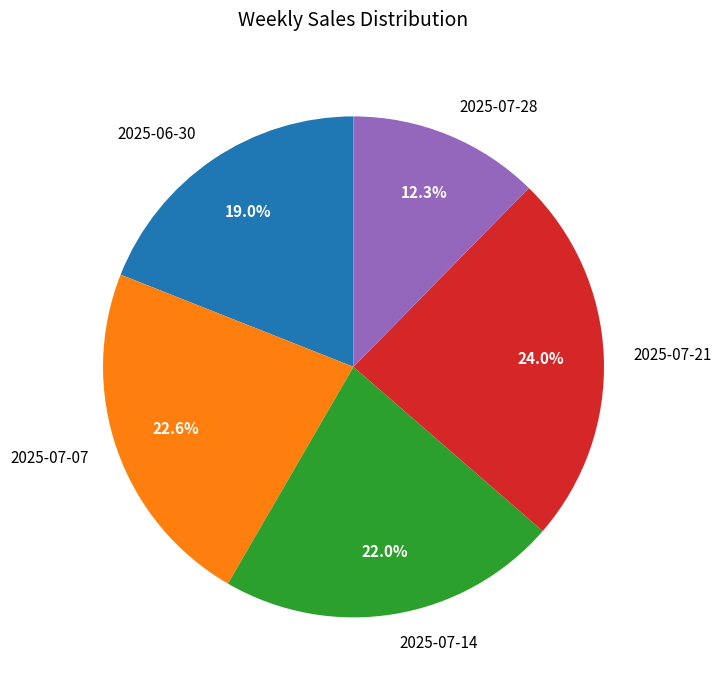

What is the total percentage of 2025-07-14 and 2025-07-28?

34.3%